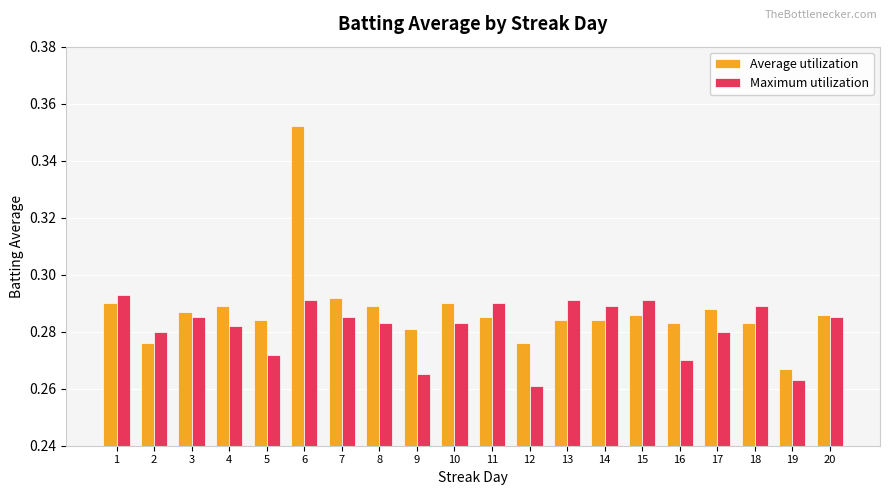

At which label is Average utilization closest to 0?

19